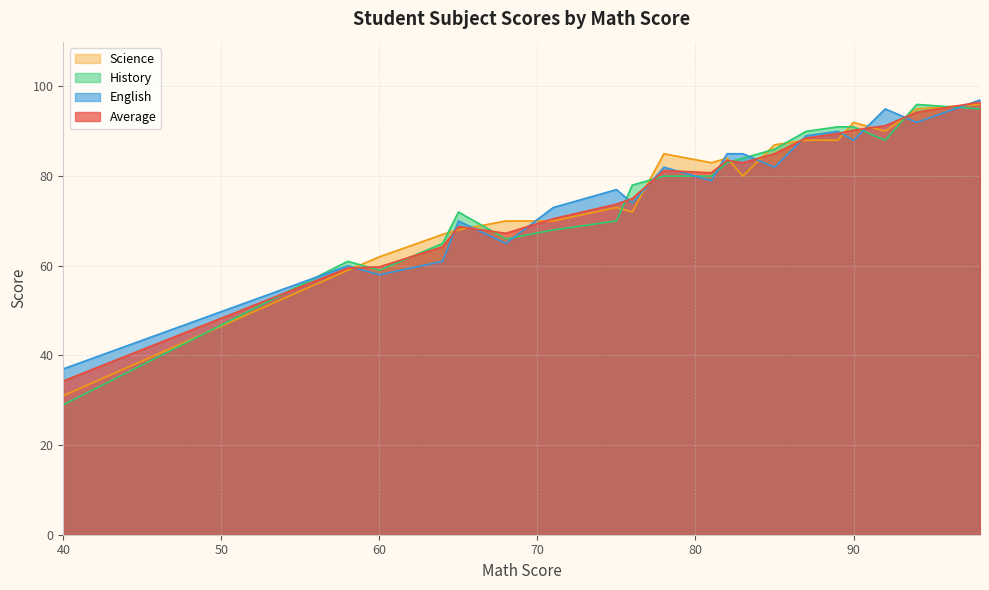

What is the highest value of the History series?

96.0